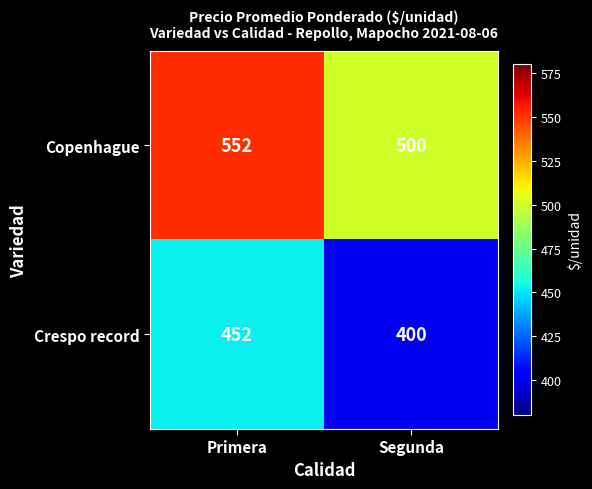

Reading left to right, what are all the values shown in this chart?

Copenhague: Primera=552	Segunda=500
Crespo record: Primera=452	Segunda=400